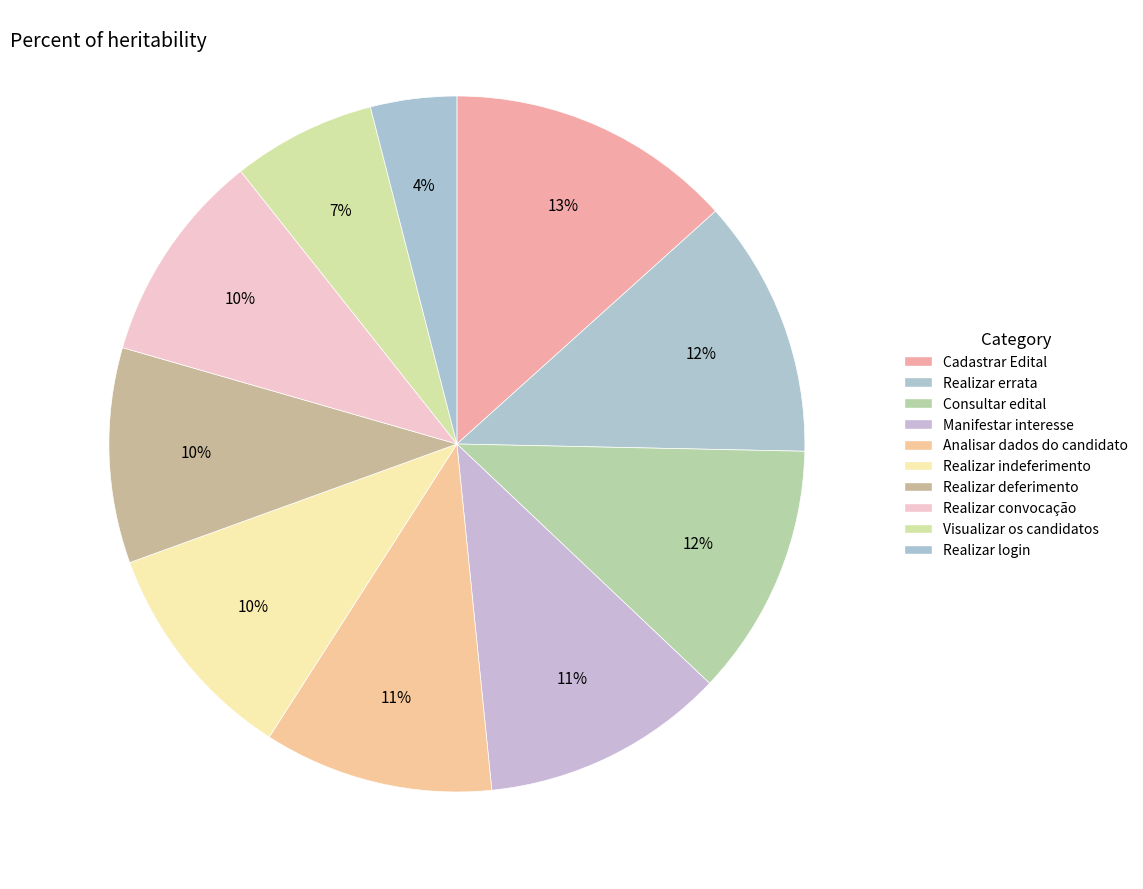

How many slices are in this pie chart?

10